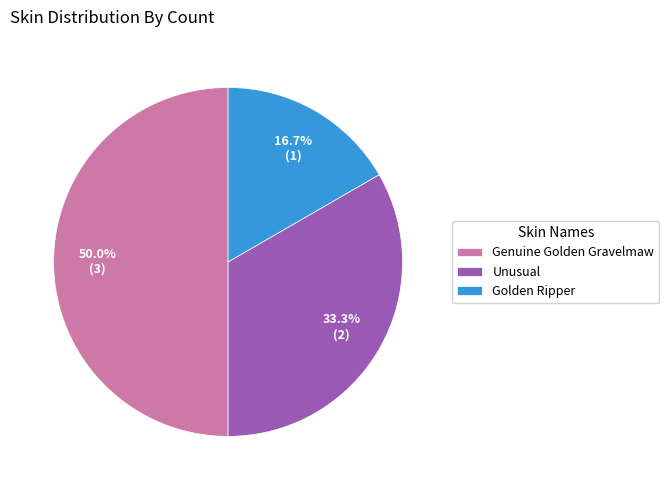

True or false: Genuine Golden Gravelmaw accounts for 57% of the total.

False